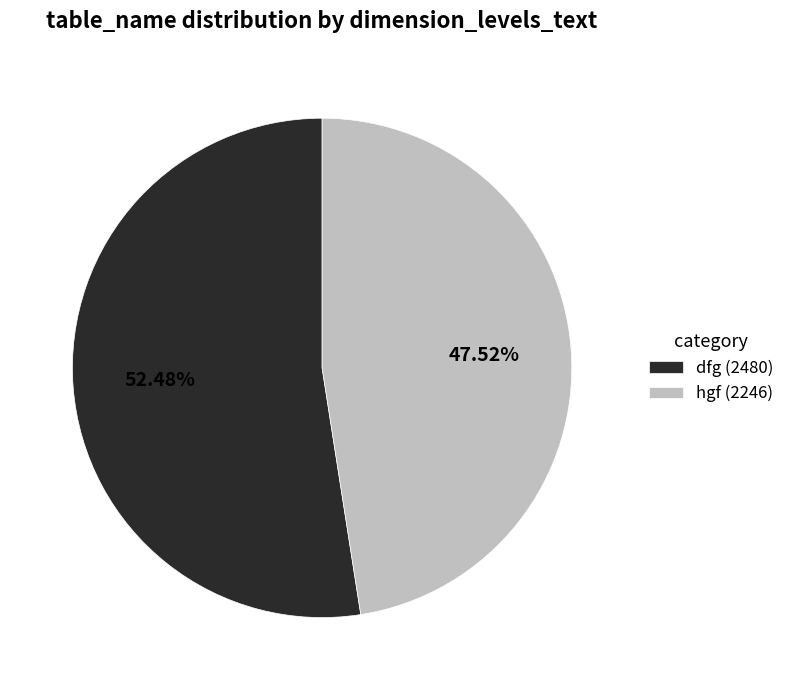

Do hgf (2246) and dfg (2480) together represent more than half of the pie?

Yes